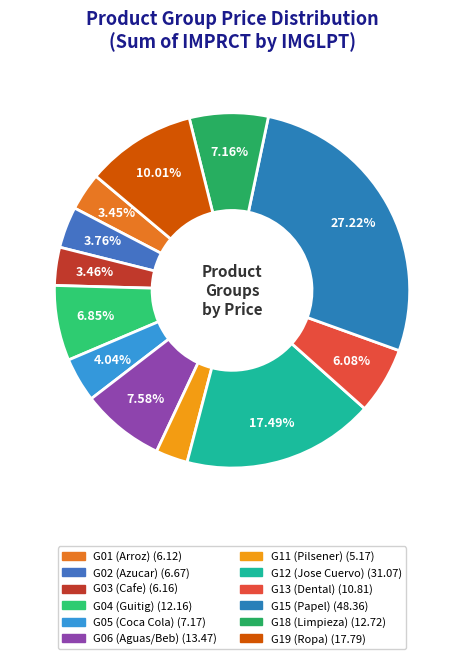

Does any single category account for the majority?

No